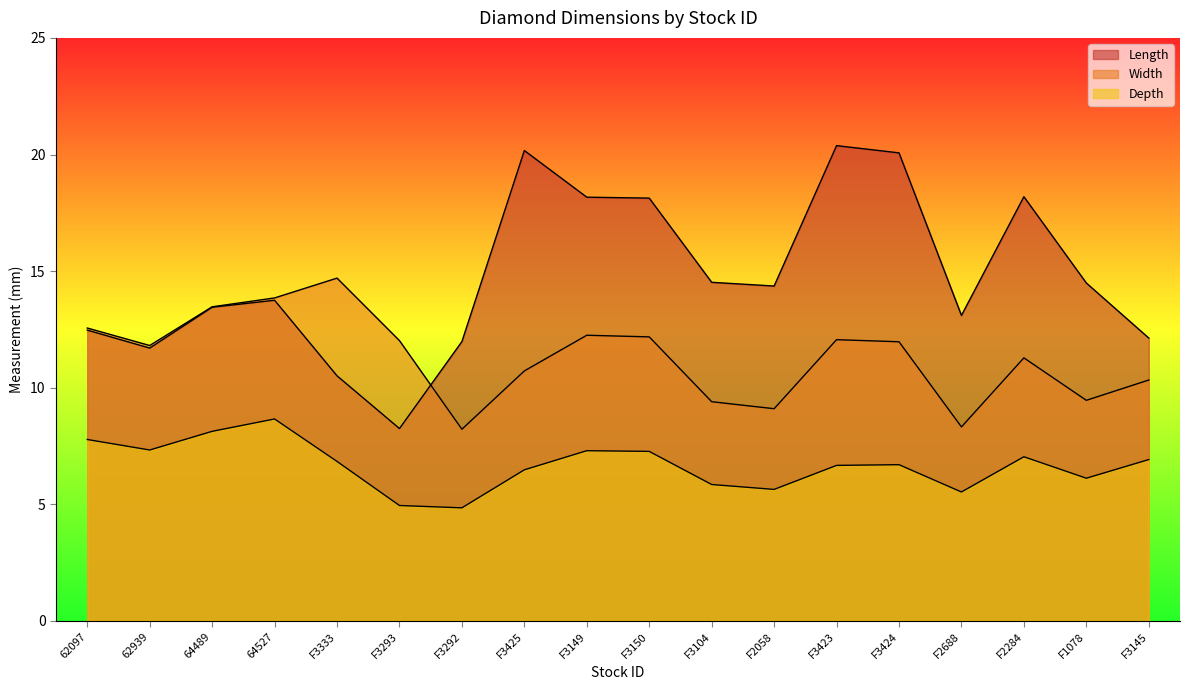

In Width, how many points are lower than both neighbors (excluding endpoints)?

5